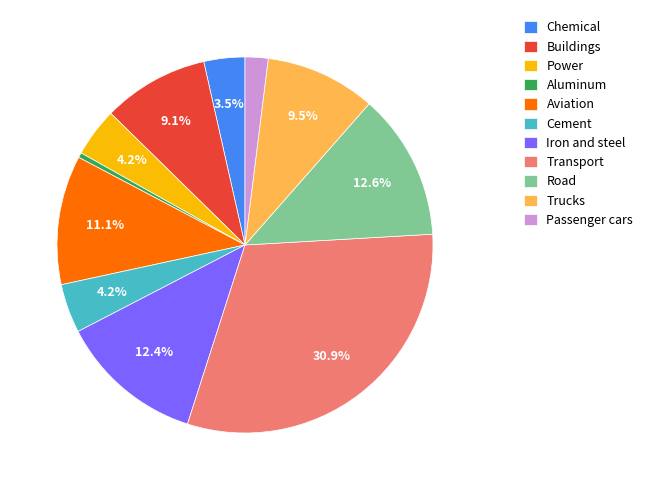

Combined, do Aviation and Passenger cars account for over 50%?

No